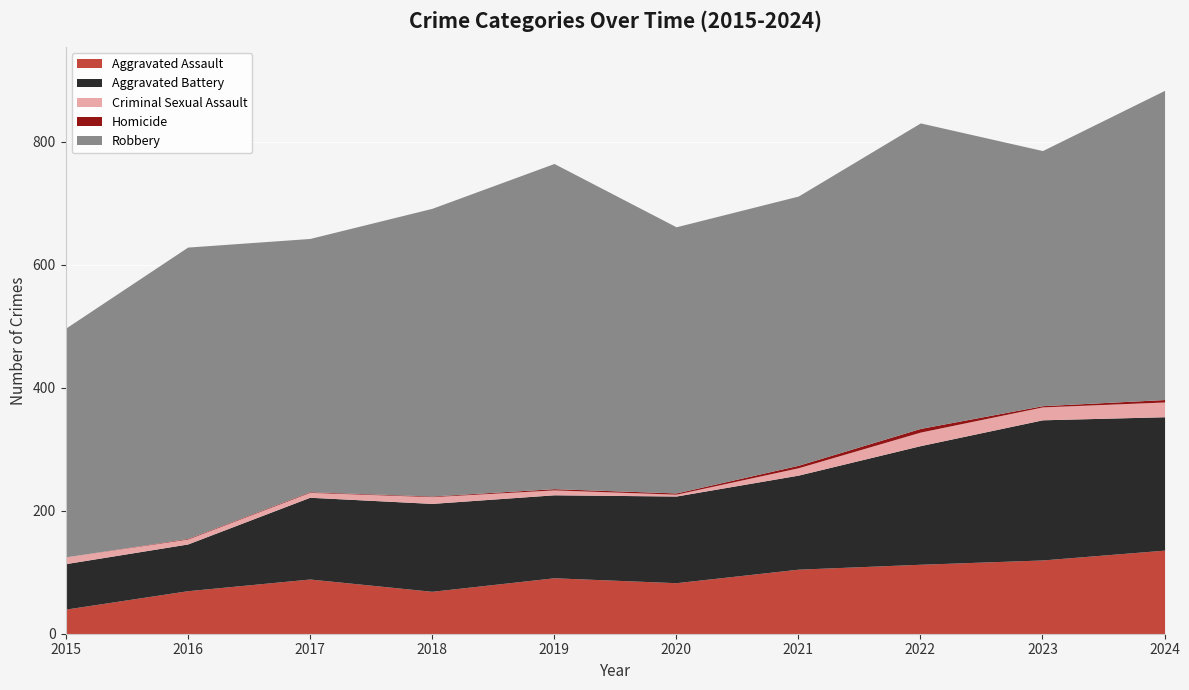

What is the average value of the Homicide series?

2